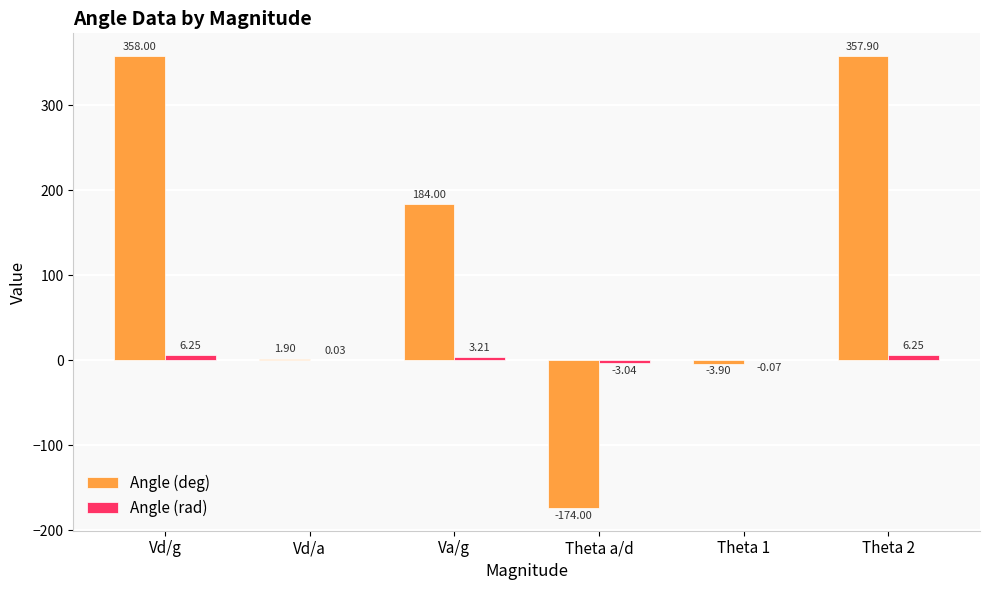

Between Vd/a and Theta 2, which series saw the biggest shift?

Angle (deg)